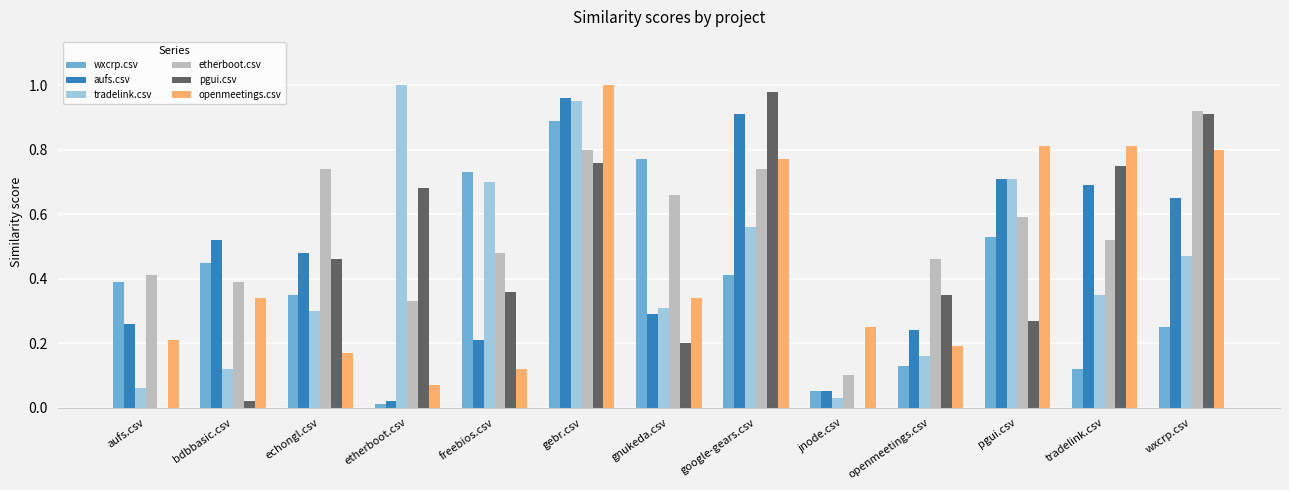

At which category is the sum across all series the highest?

gebr.csv